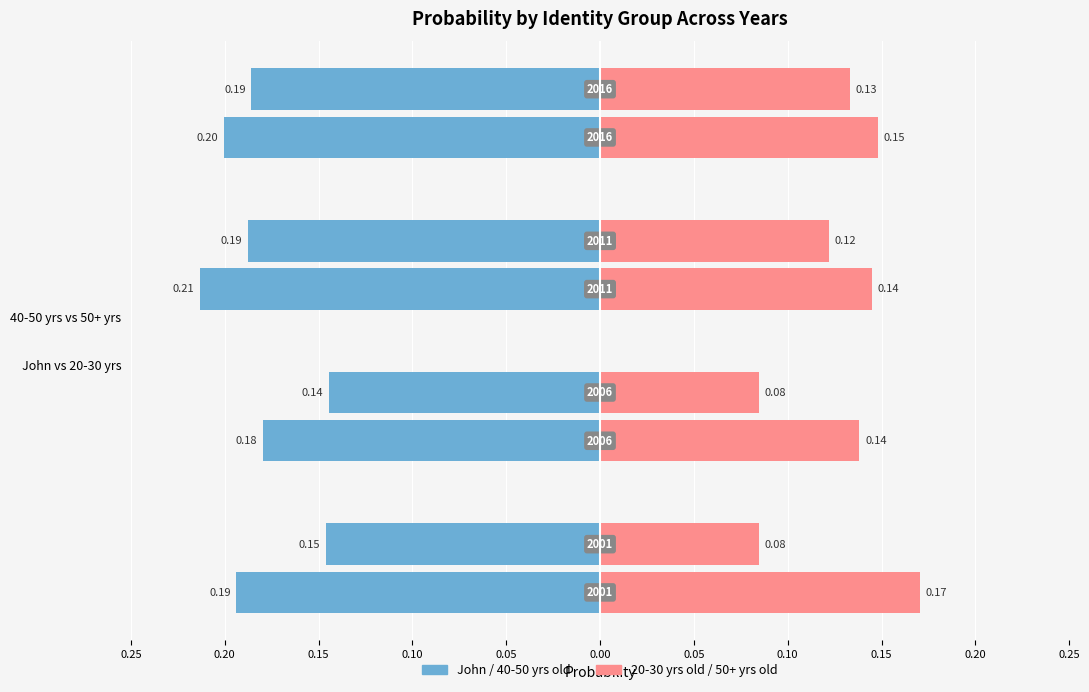

The 20-30 years old series shows 0.2 at 40-50 yrs vs 50+ yrs. True or false?

False